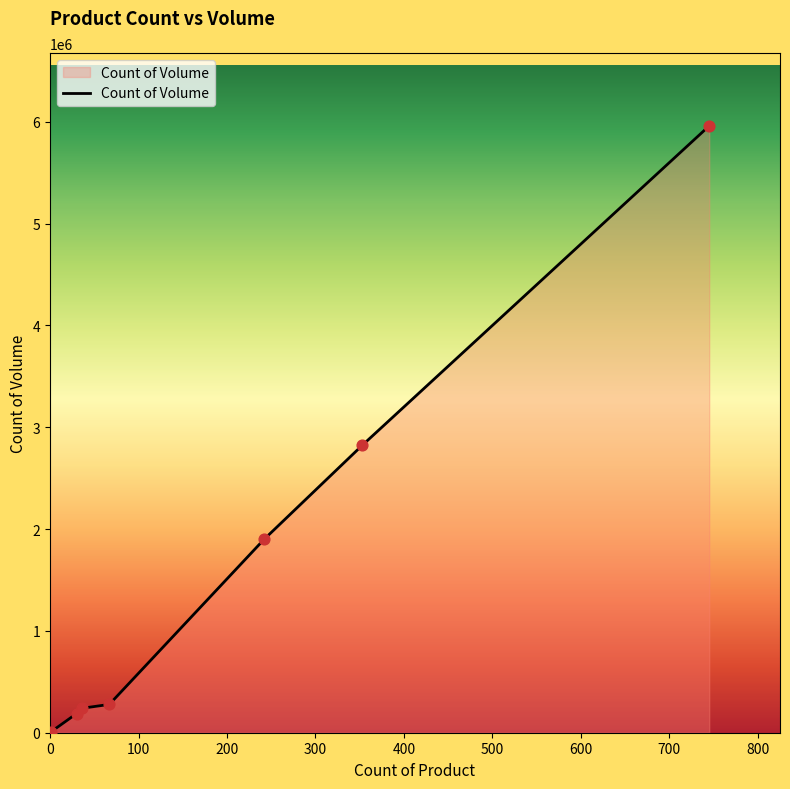

True or false: the data has more than 2 interior local peaks.

False